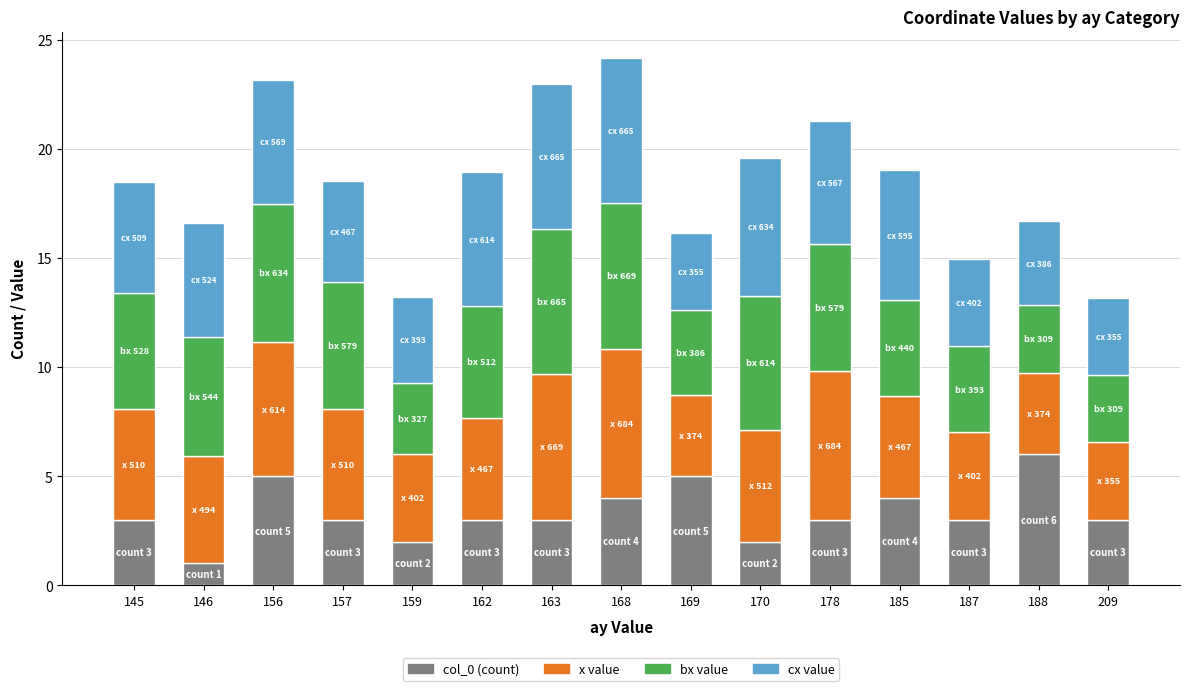

What is the total value across all series at 187?

15.0